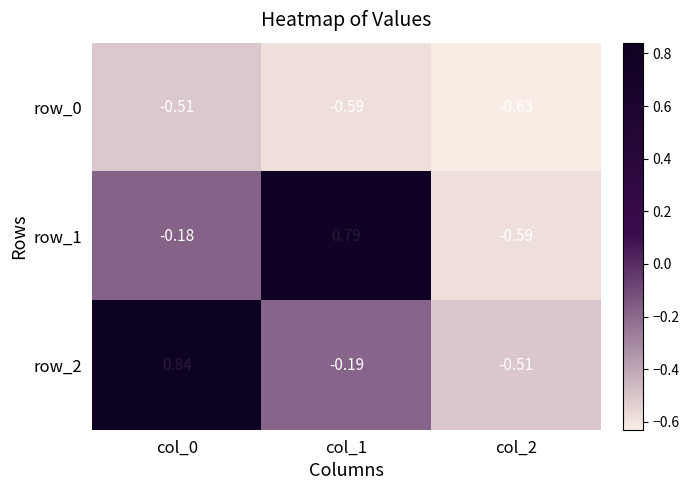

Which series has the widest spread of values?

row_1